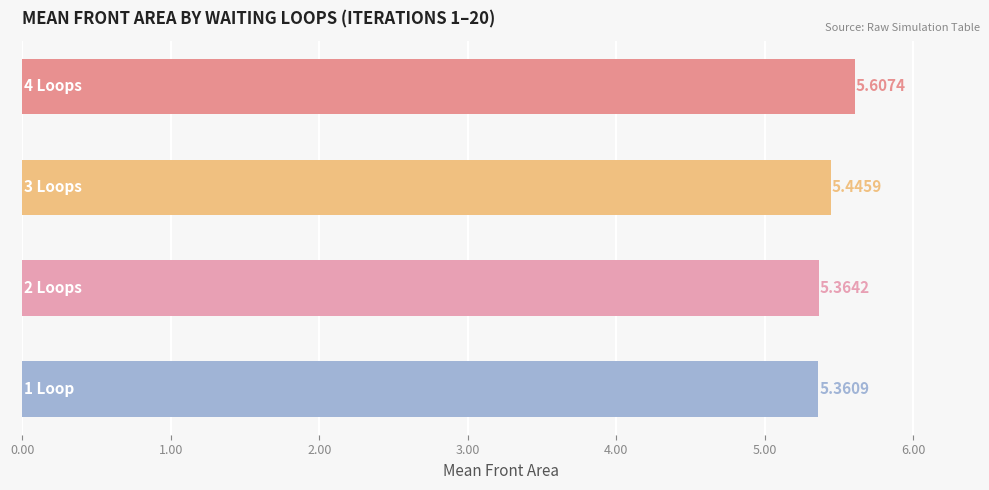

Are the bars horizontal?

Yes